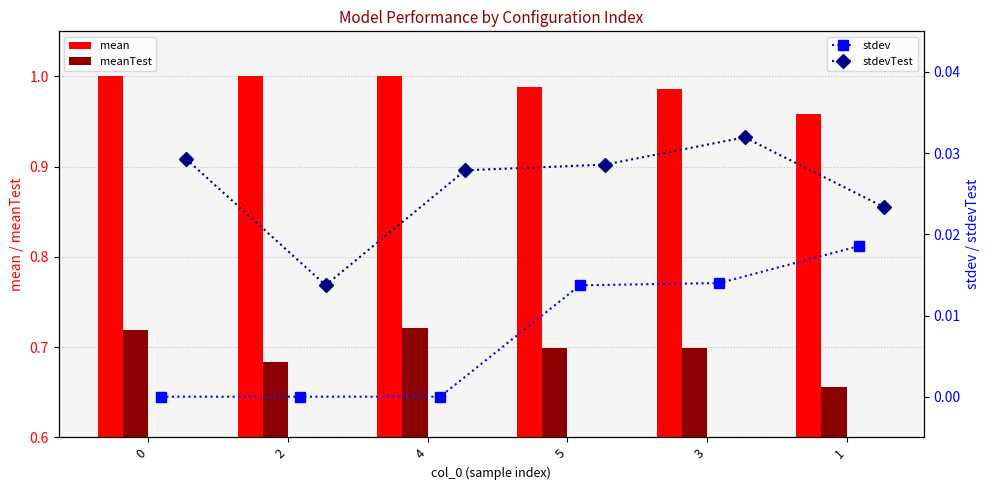

True or false: meanTest has a value of 0.5 at 5.

False